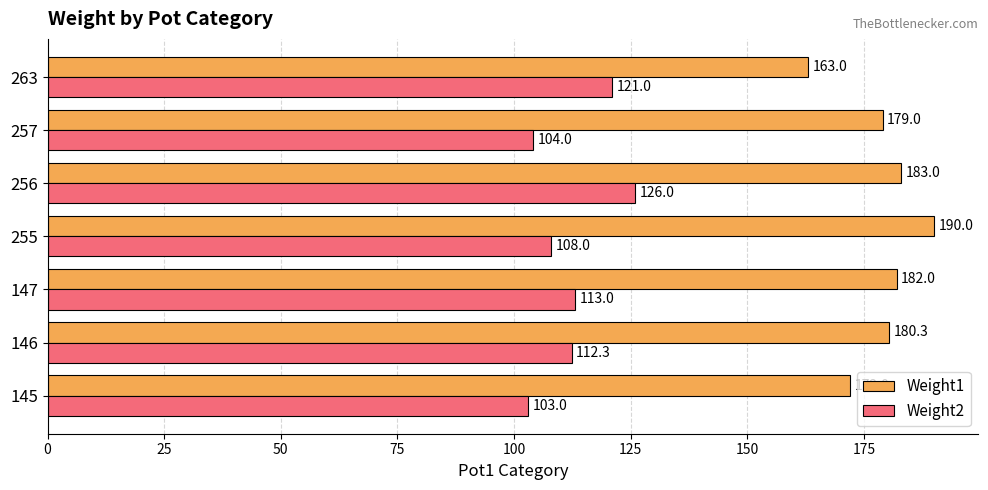

True or false: Weight1 has a value of 243.0 at 146.

False